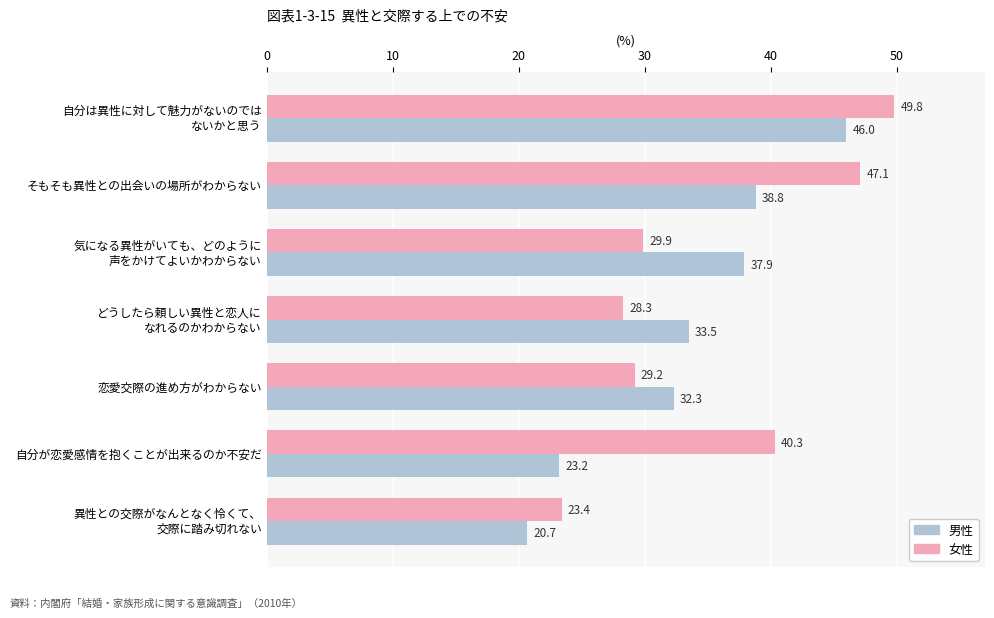

Which series has the largest total across all categories?

女性